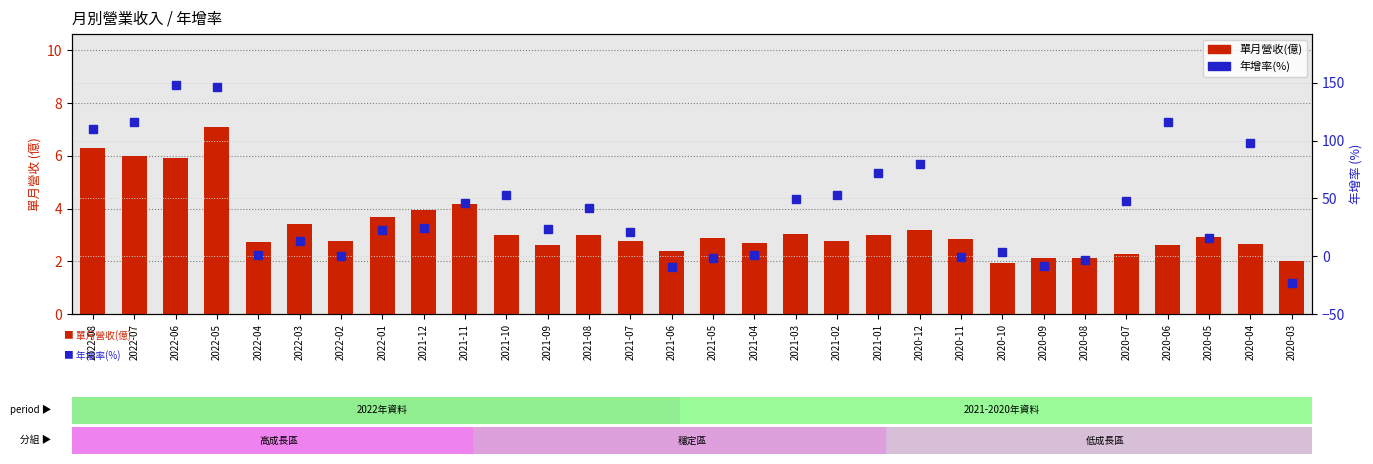

What is the total value across all series at 2021-02?

55.6